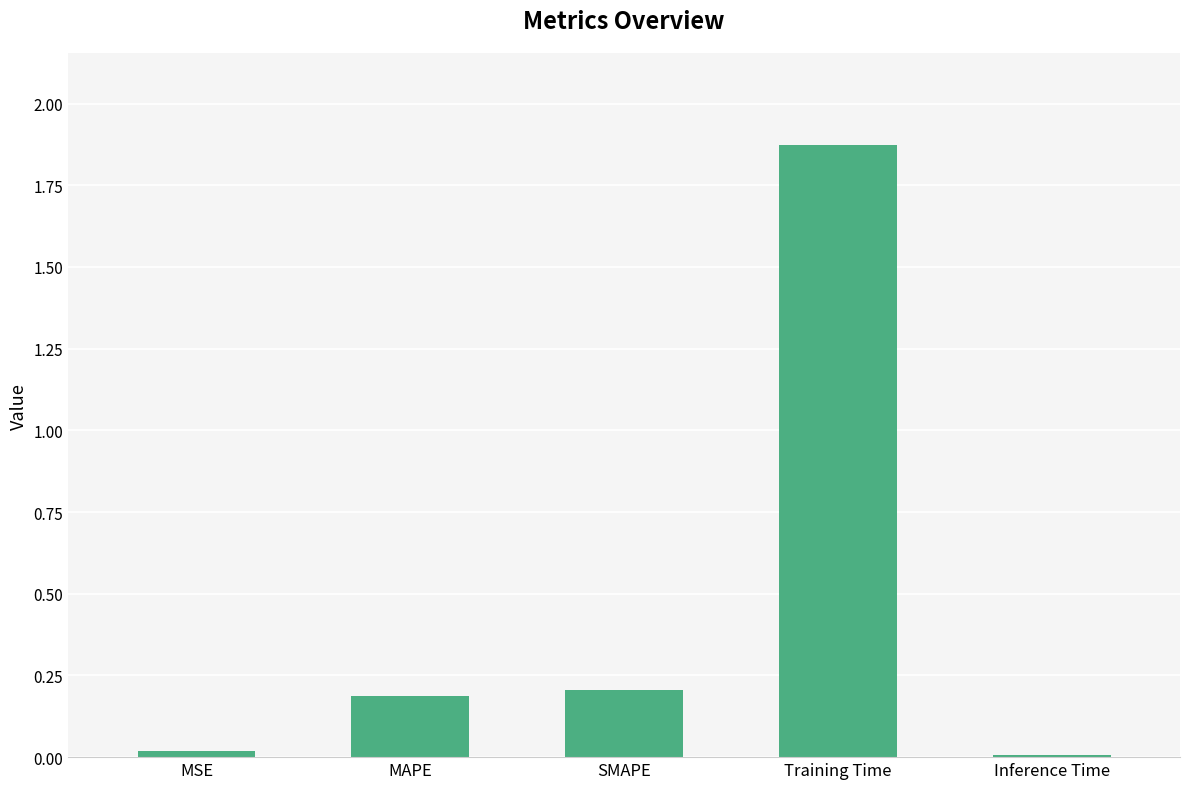

What is the label of the 1st bar from the right?

Inference Time